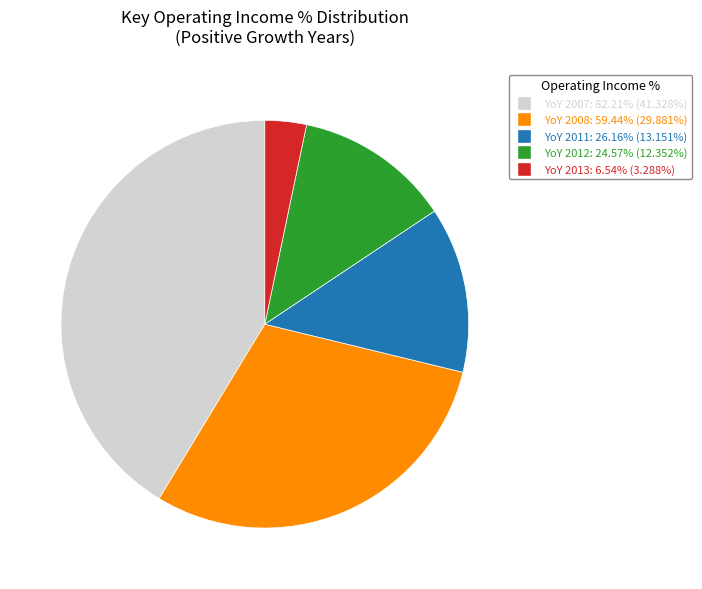

Is there a majority slice in this chart?

No